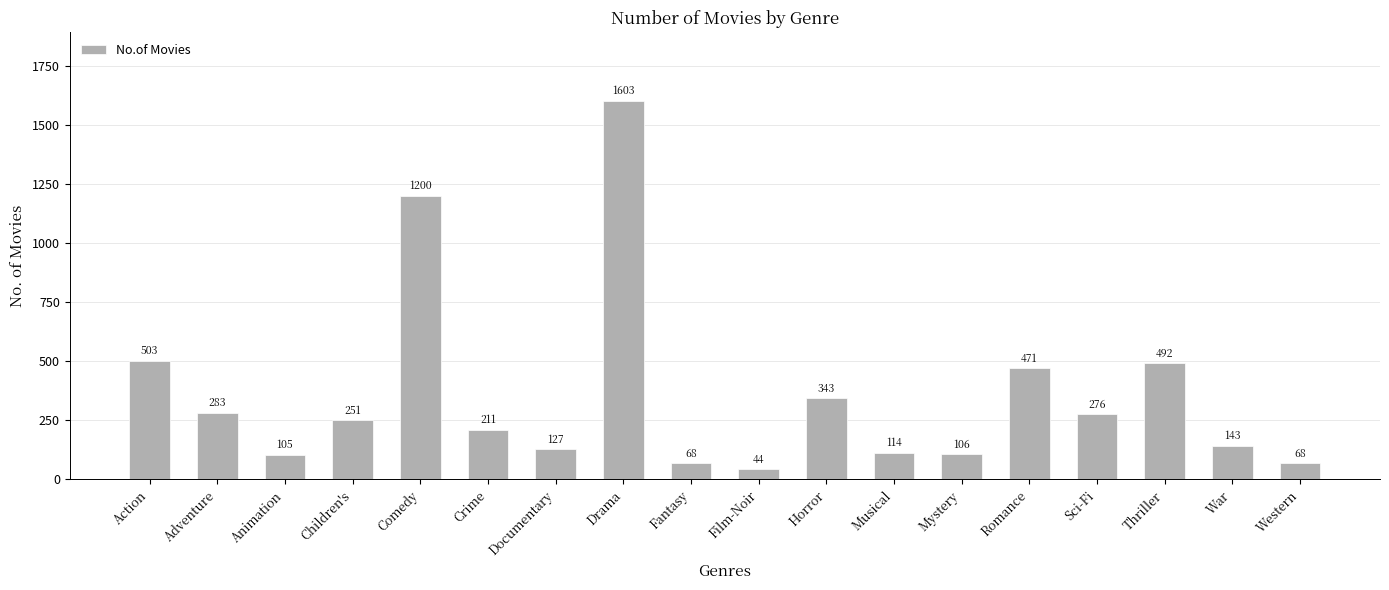

What is the smallest value displayed?

44